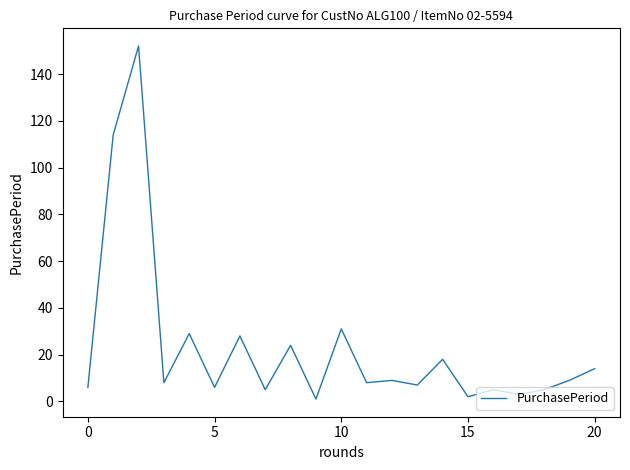

What is the difference between the maximum and minimum values?

151